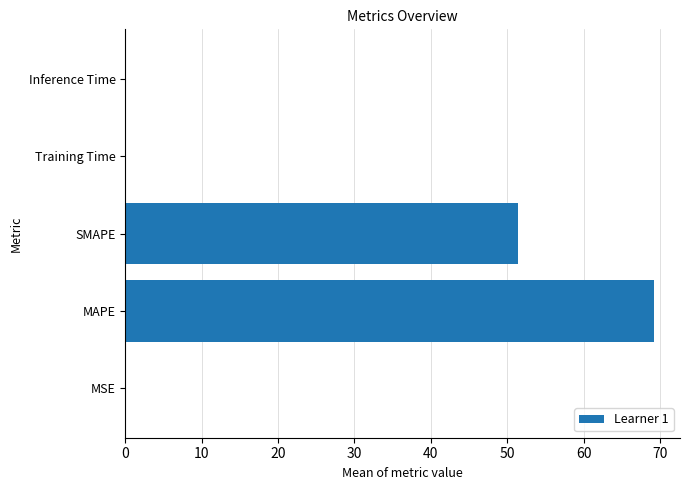

What is the greatest value displayed?

69.2